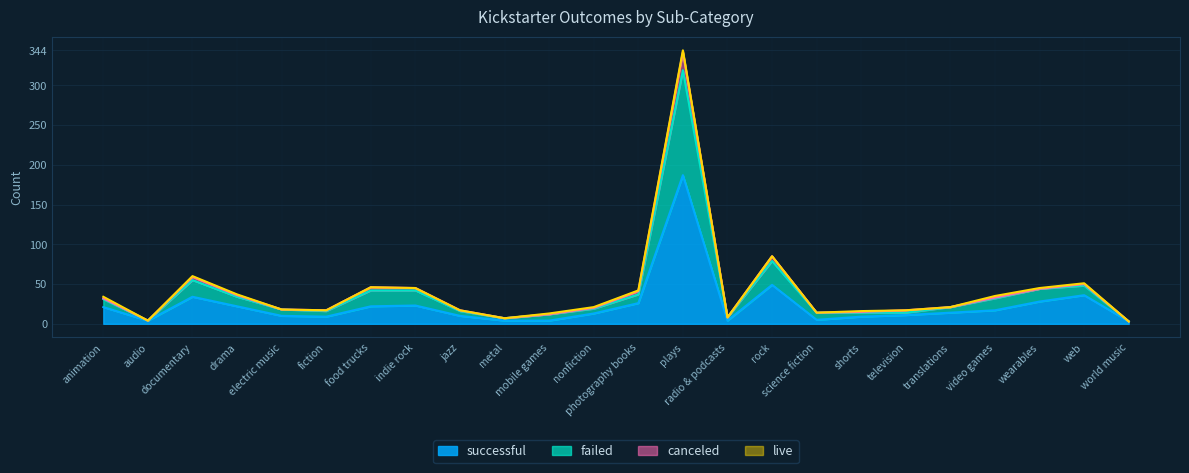

Read the successful value at web, to the nearest 10.

40